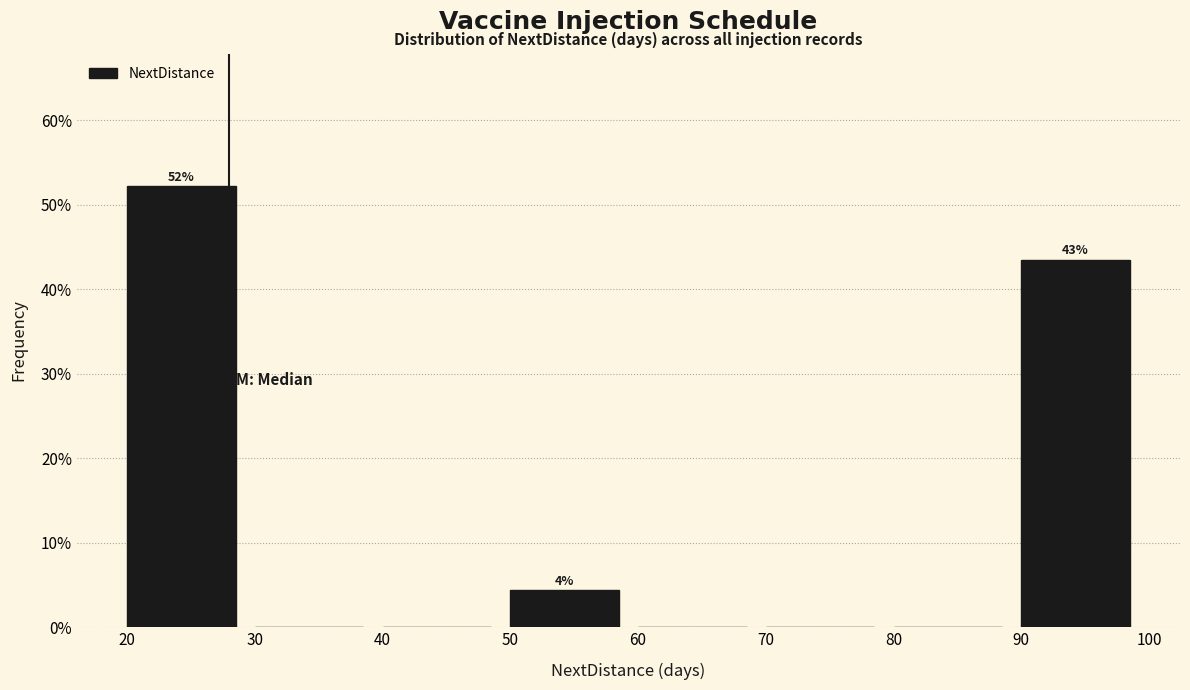

Over which range of the x-axis is the bar tallest?

20 to 30